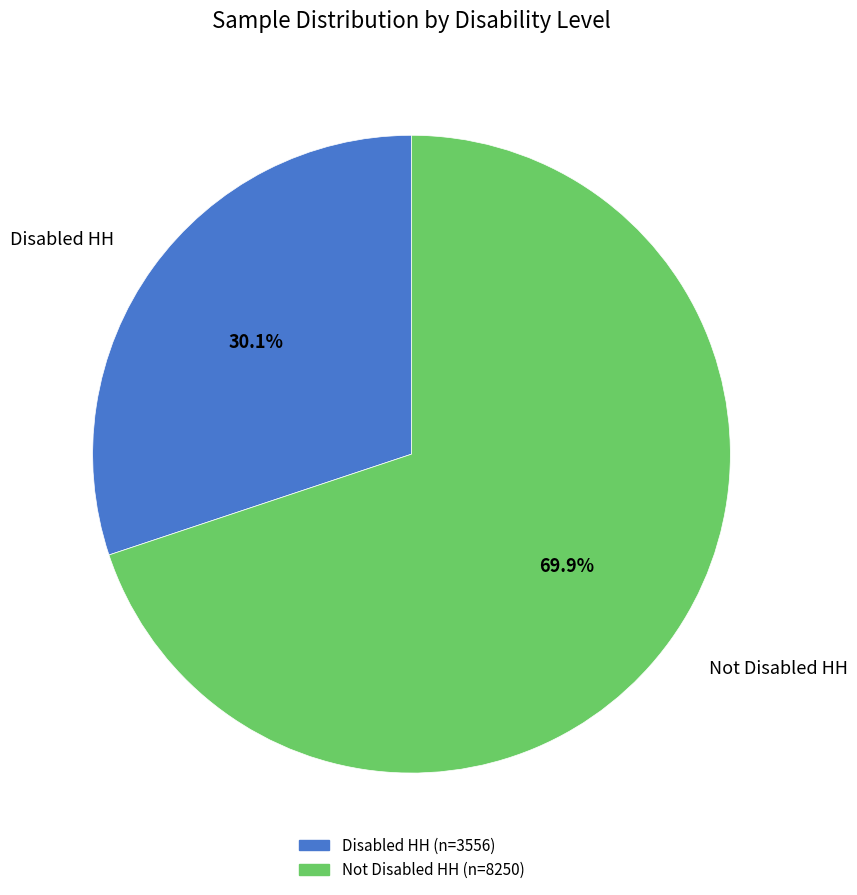

Is it true that Not Disabled HH is 70% of the pie?

True